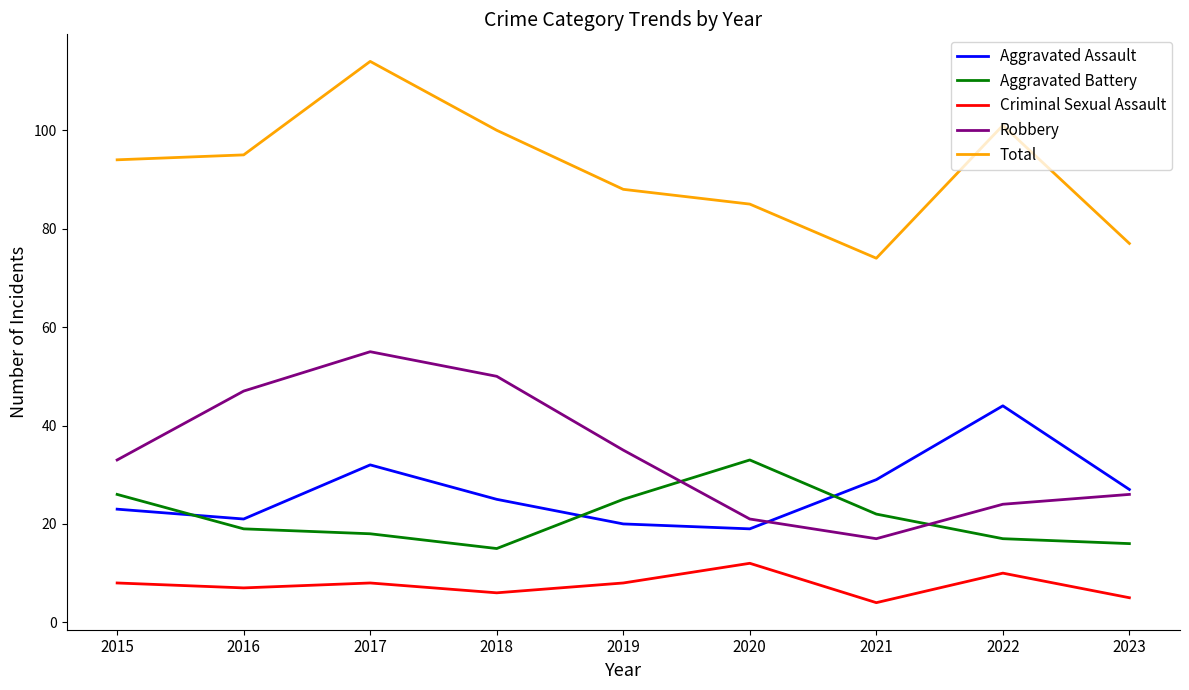

Does the chart have visible grid lines?

No